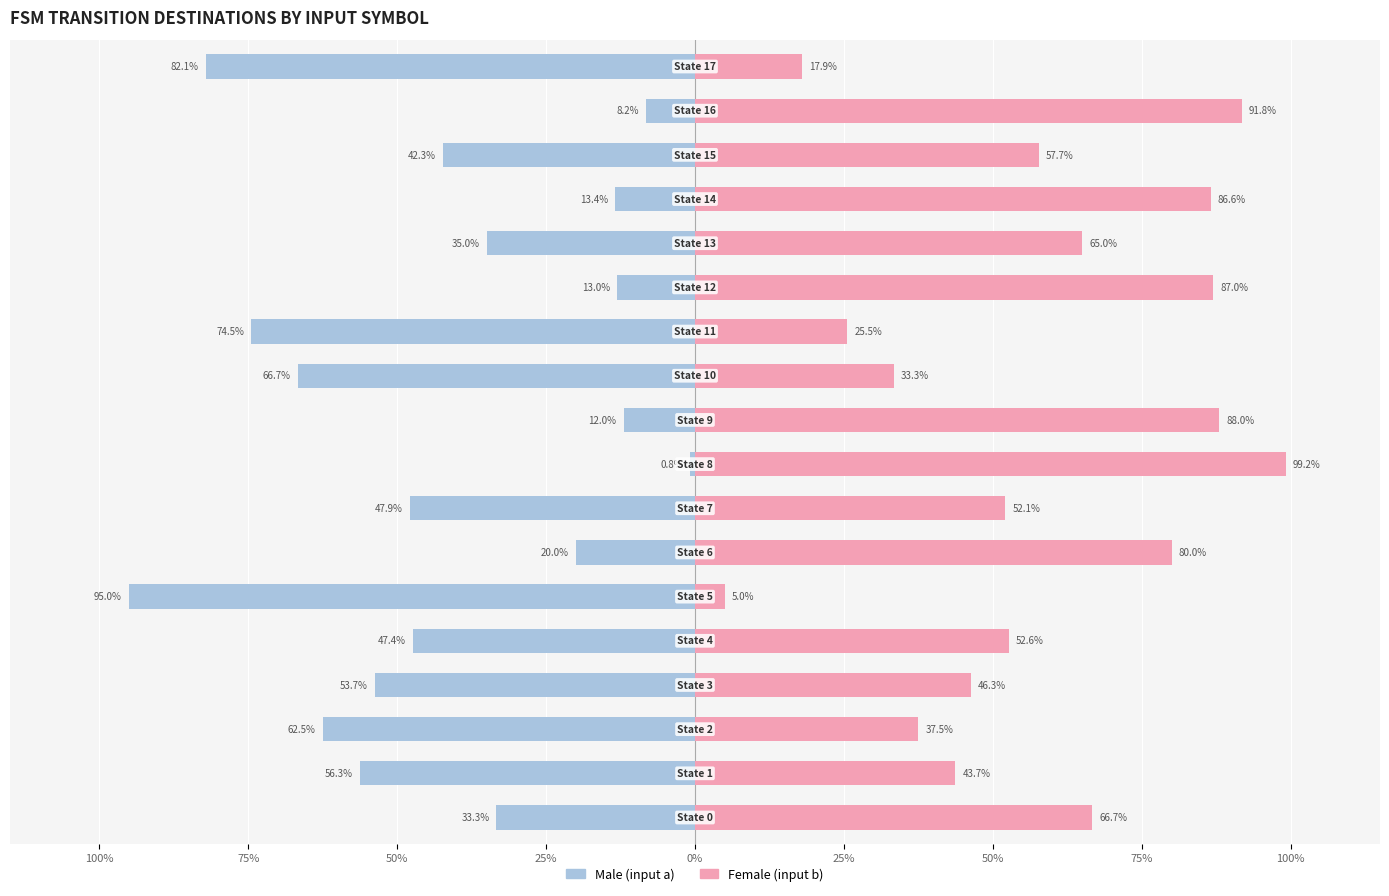

What is the label of the 11th bar from the left?

10